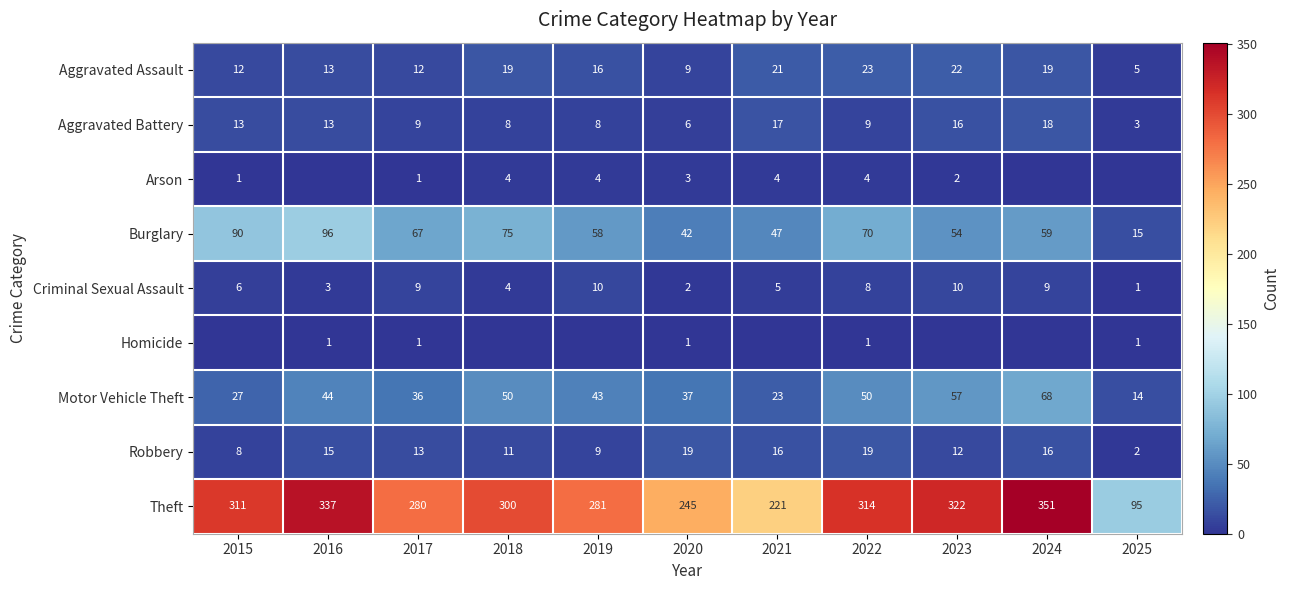

How many data points in Theft are less than 300?

5